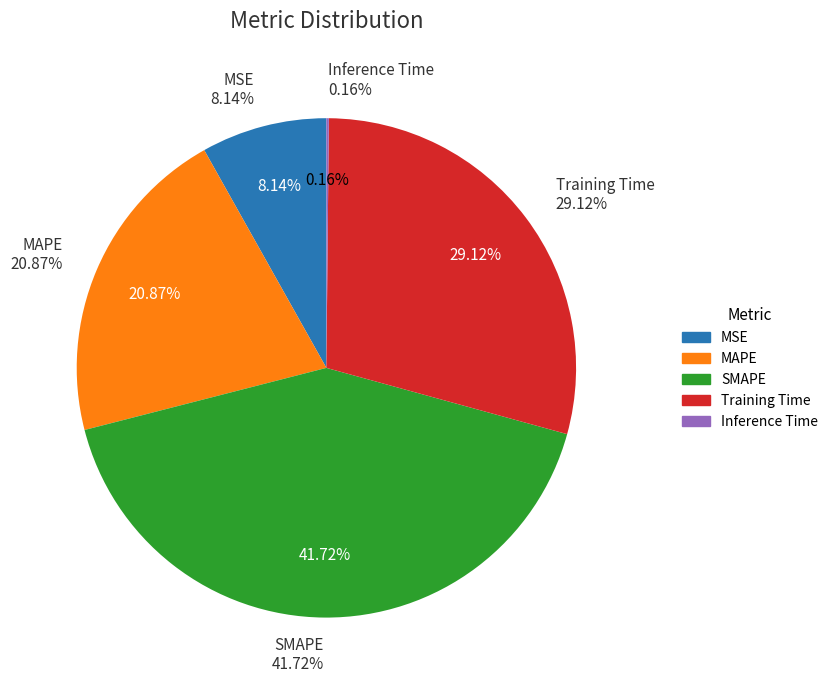

Which has a higher value, MSE or MAPE?

MAPE